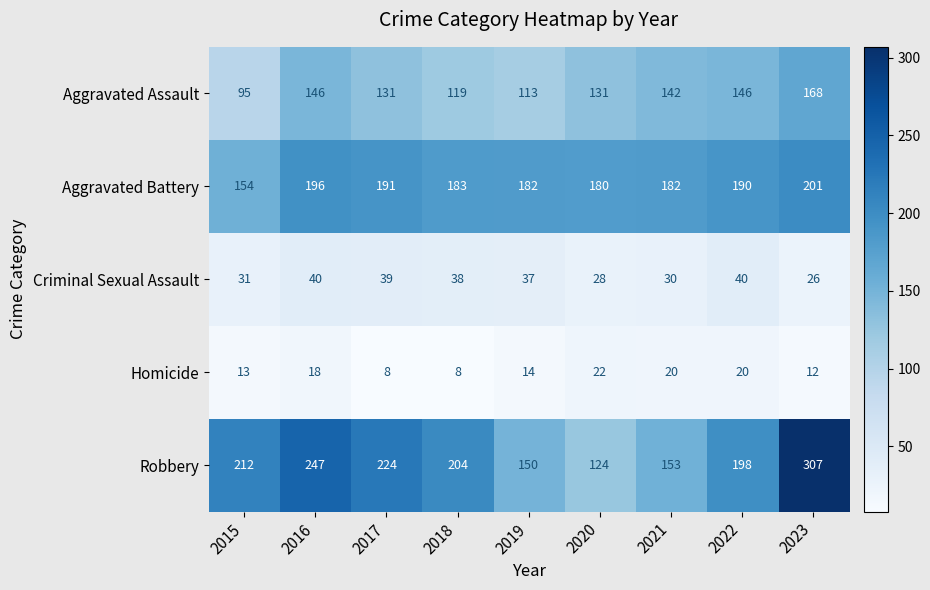

Which series changed the most between 2017 and 2021?

Robbery